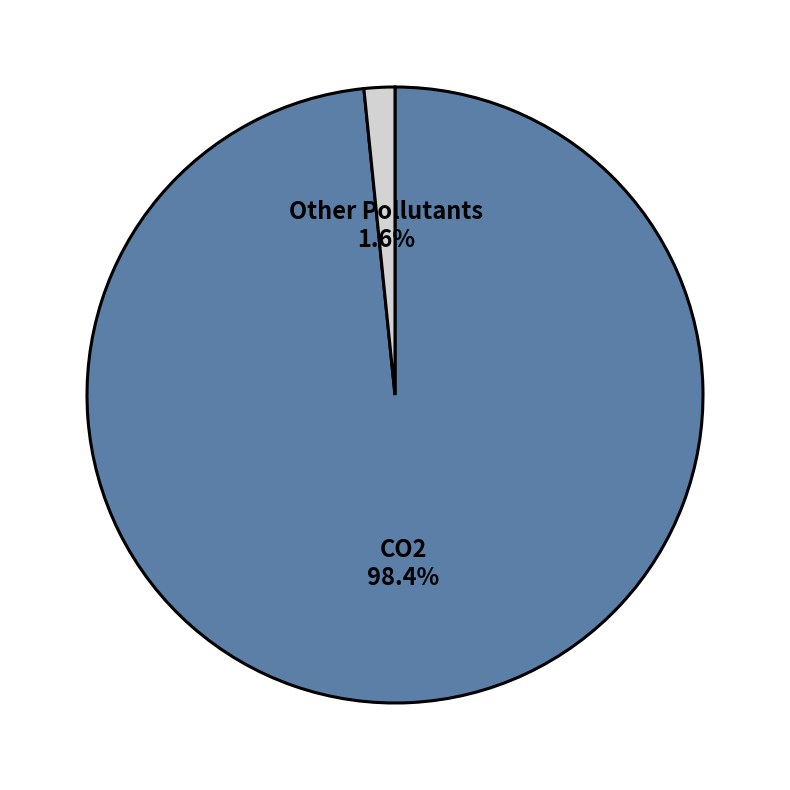

How many slices are in this pie chart?

2